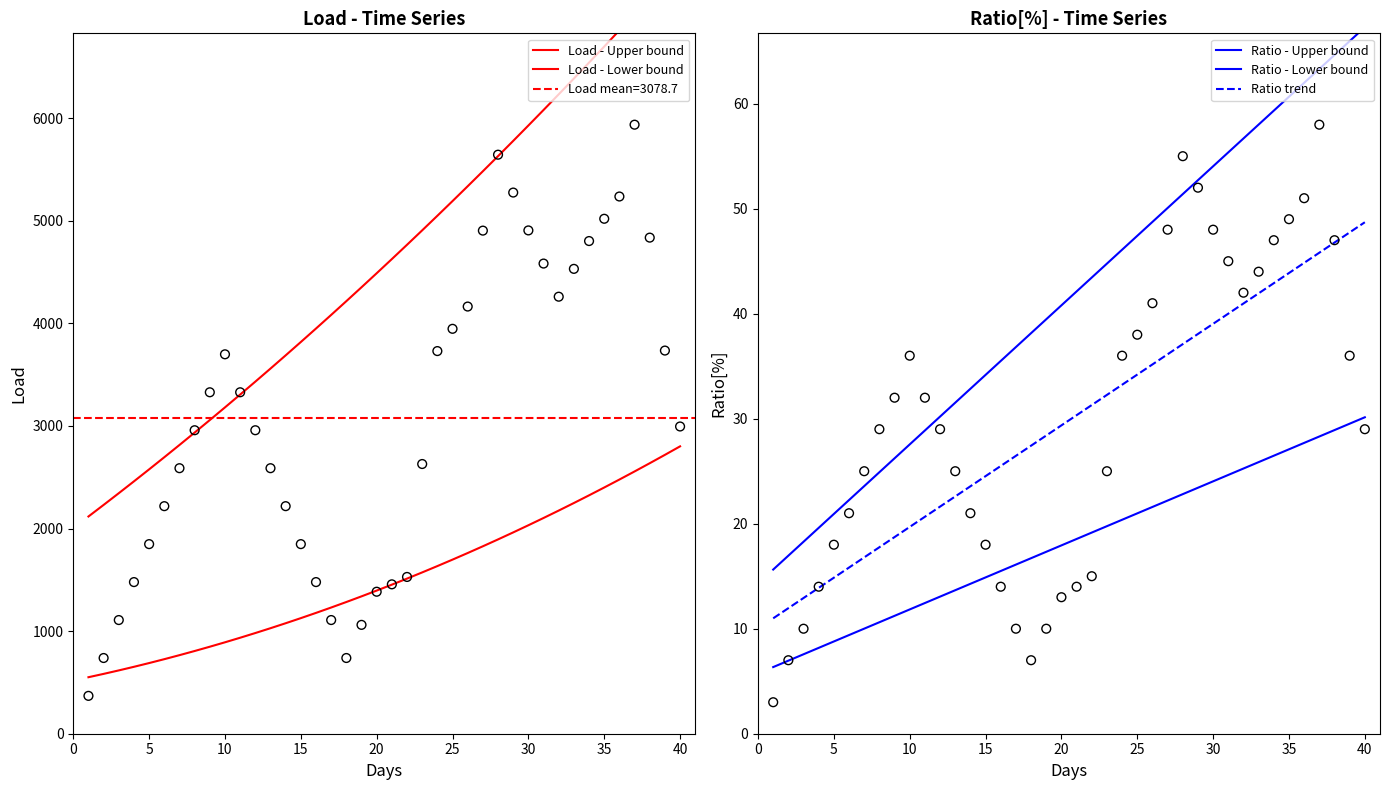

At how many categories does at least one series exceed 1989?

40